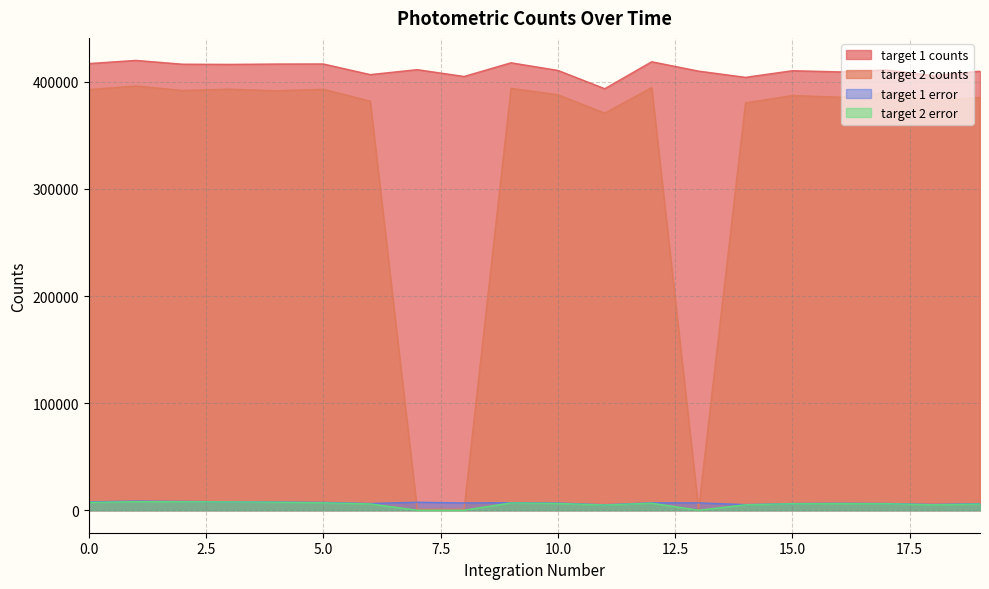

In target 2 counts, how many points are lower than both neighbors (excluding endpoints)?

7